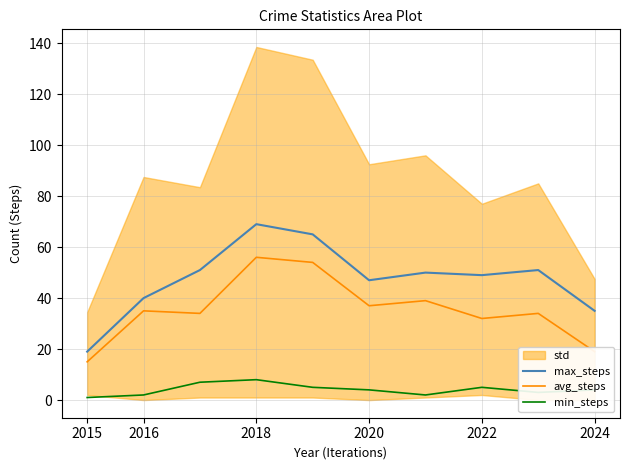

Reading left to right, what are all the values shown in this chart?

max_steps: 19	40	51	69	65	47	50	49	51	35
avg_steps: 15	35	34	56	54	37	39	32	34	19
min_steps: 1	2	7	8	5	4	2	5	3	4